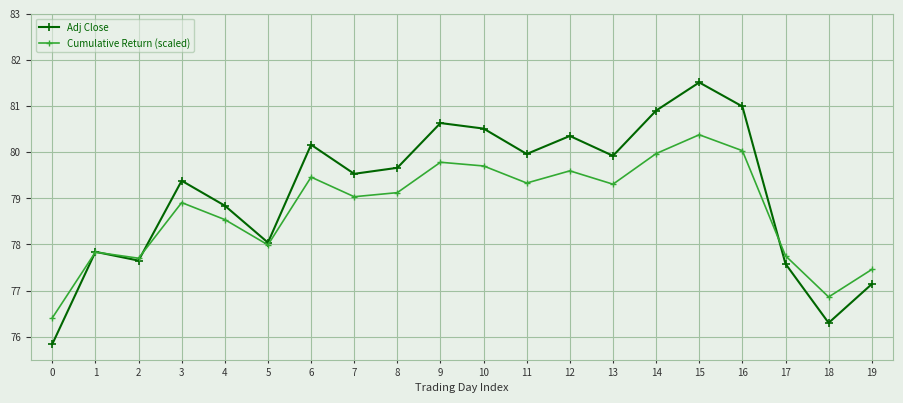

How many interior local valleys does the Adj Close series have?

6